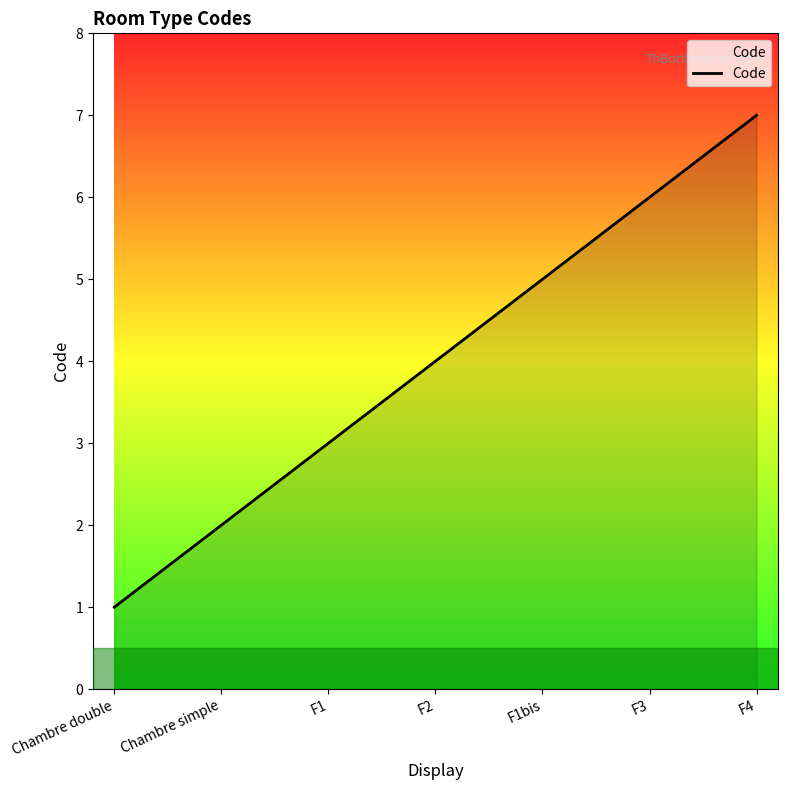

How many lines are shown in the chart?

1